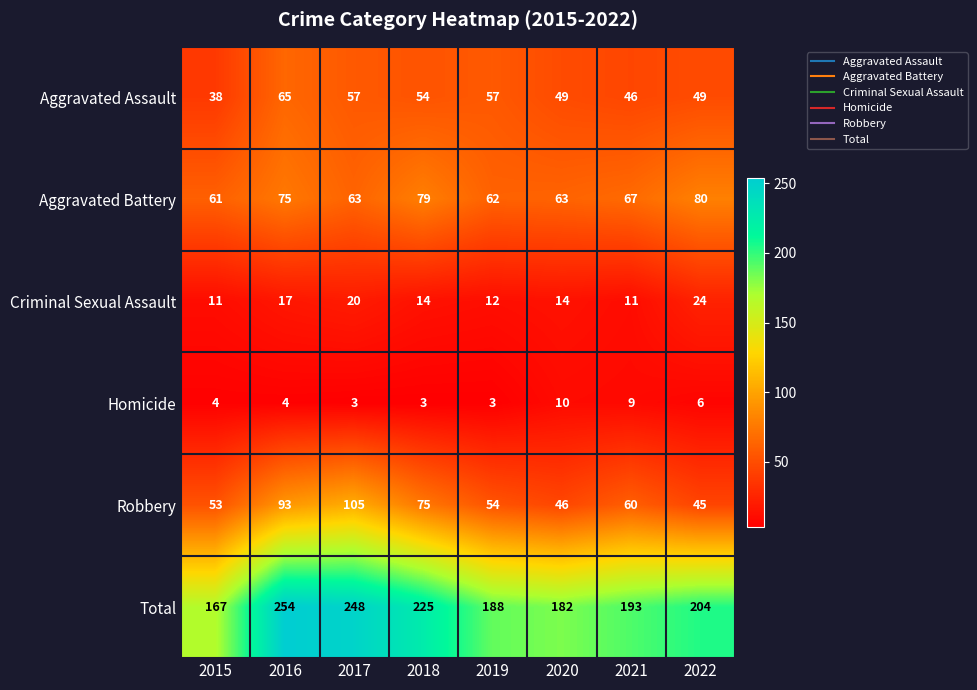

At which category does the chart reach its peak across all series?

2016